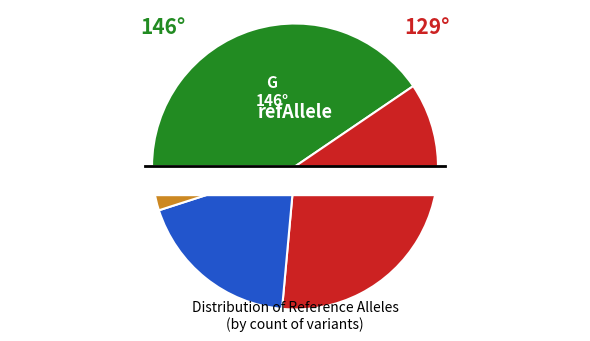

Does C account for over 50% of the chart?

No